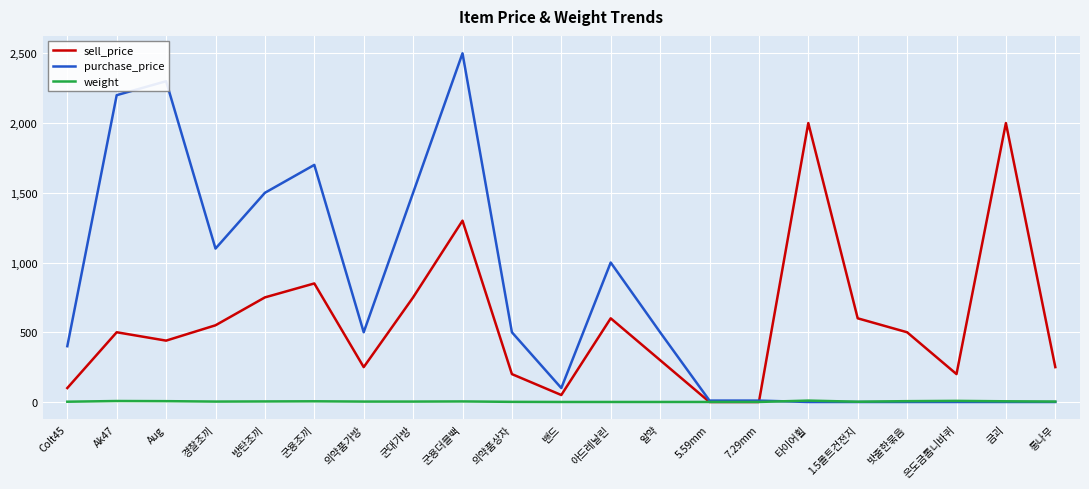

The value of sell_price at 방탄조끼 is 750.0. True or false?

True